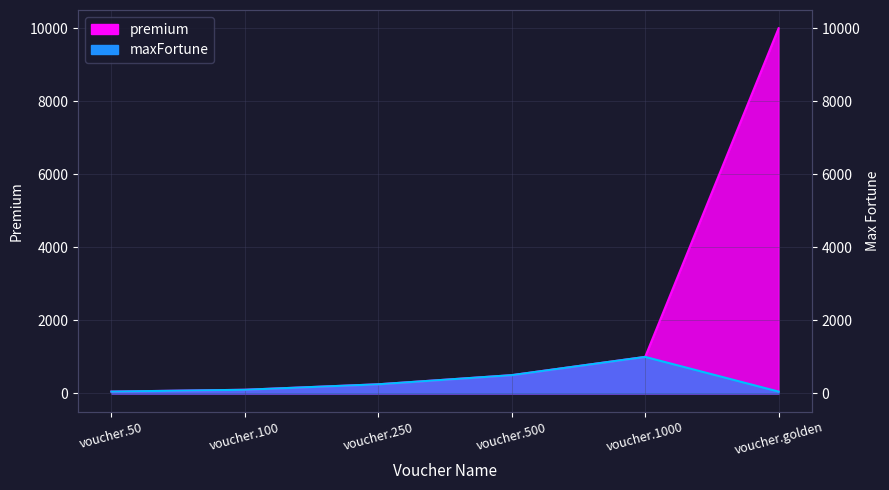

Where is maxFortune nearest to the value 525?

voucher.500